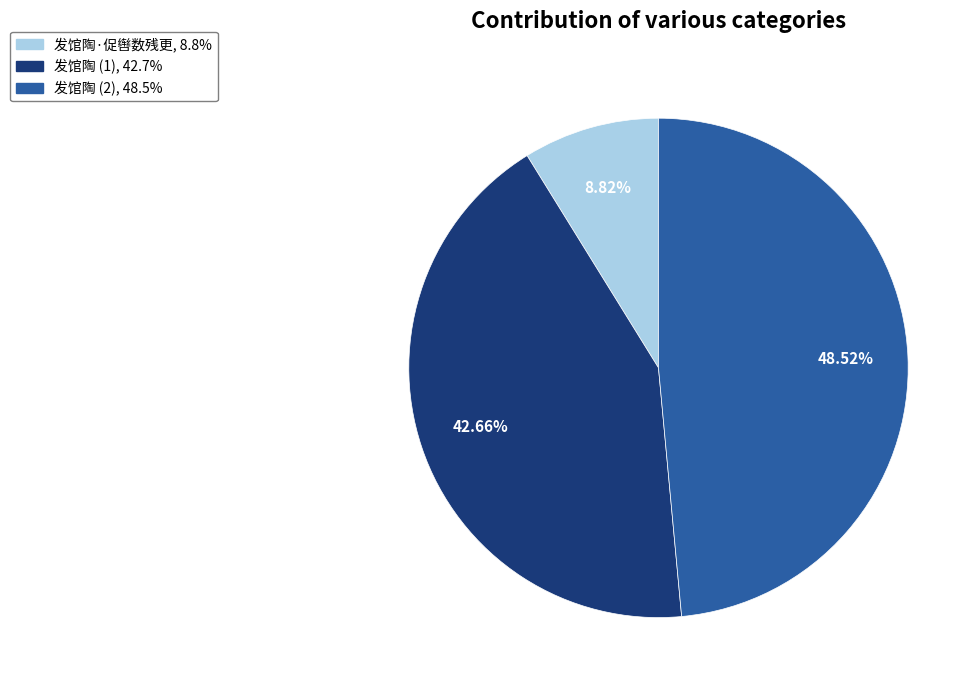

How many slices are in this pie chart?

3